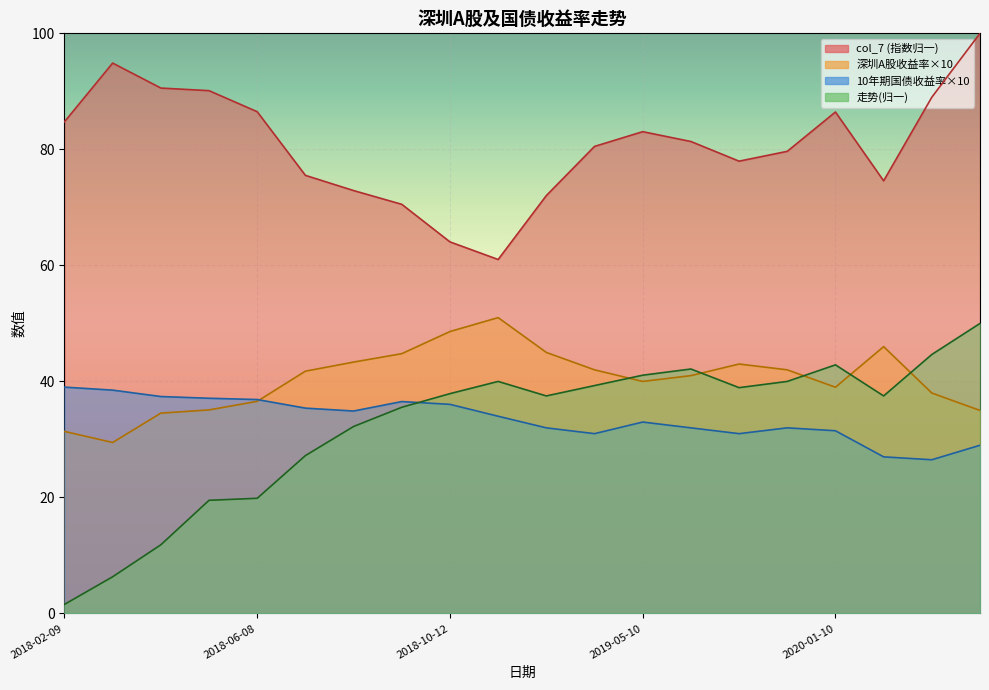

True or false: col_7 and 深圳A股收益率 cross at least once.

False